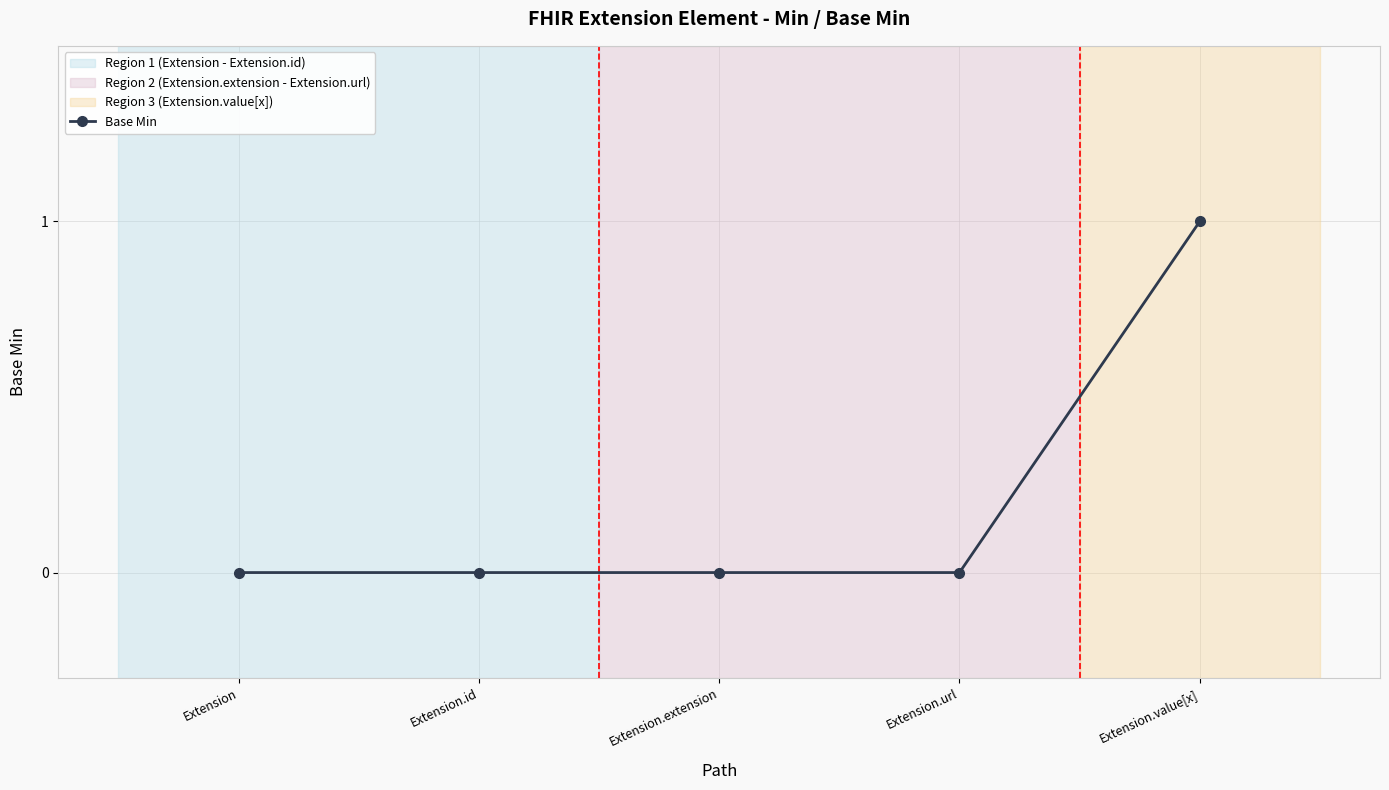

True or false: there are more than 1 points higher than both neighbors.

False